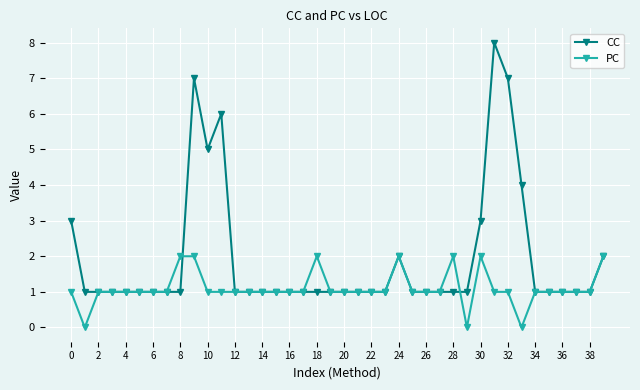

How many distinct data groups are displayed?

2